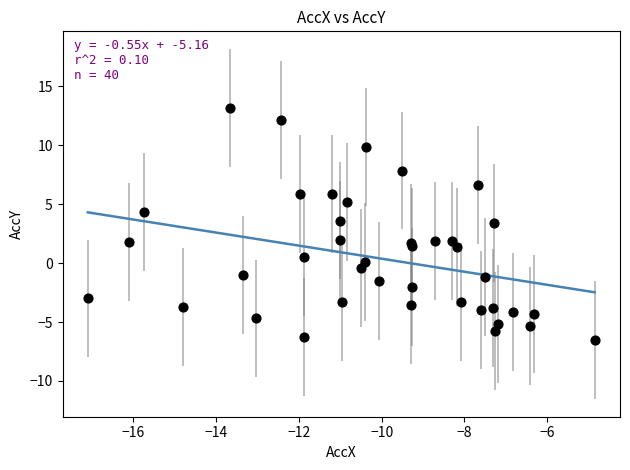

What is the range of X values (max minus min)?

12.2